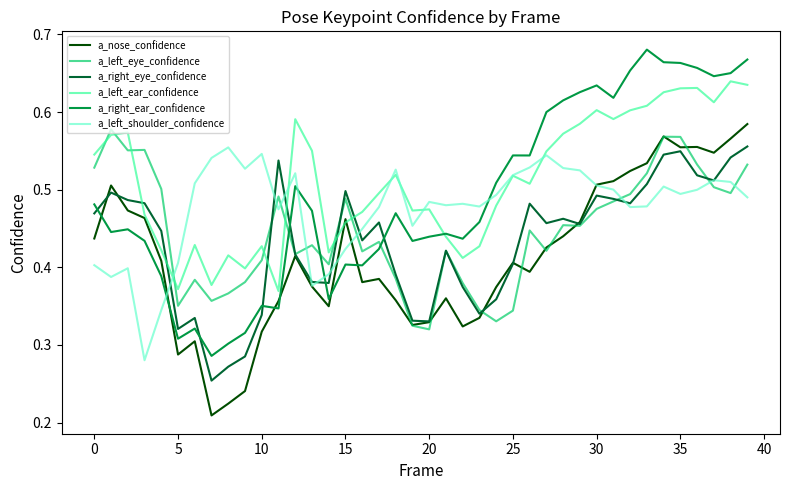

Which series has the largest total across all categories?

a_left_ear_confidence